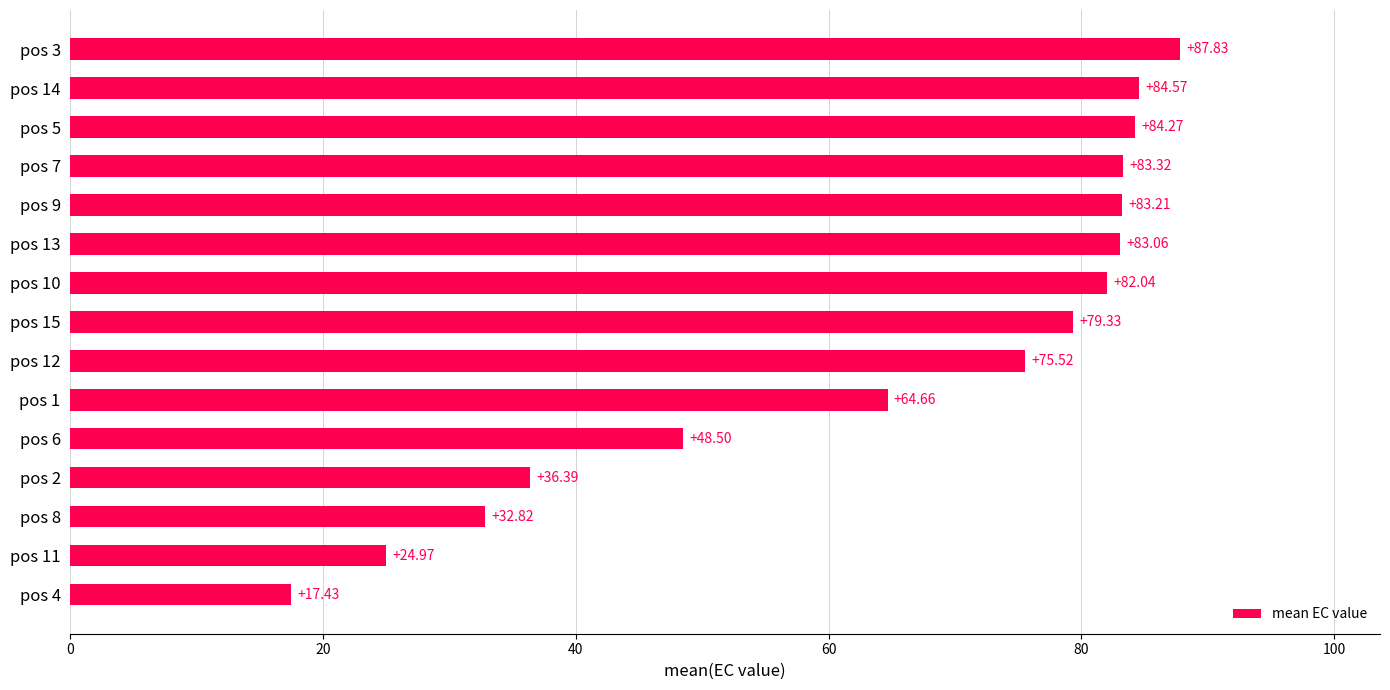

Rank the categories by value from lowest to highest.

pos 4, pos 11, pos 8, pos 2, pos 6, pos 1, pos 12, pos 15, pos 10, pos 13, pos 9, pos 7, pos 5, pos 14, pos 3